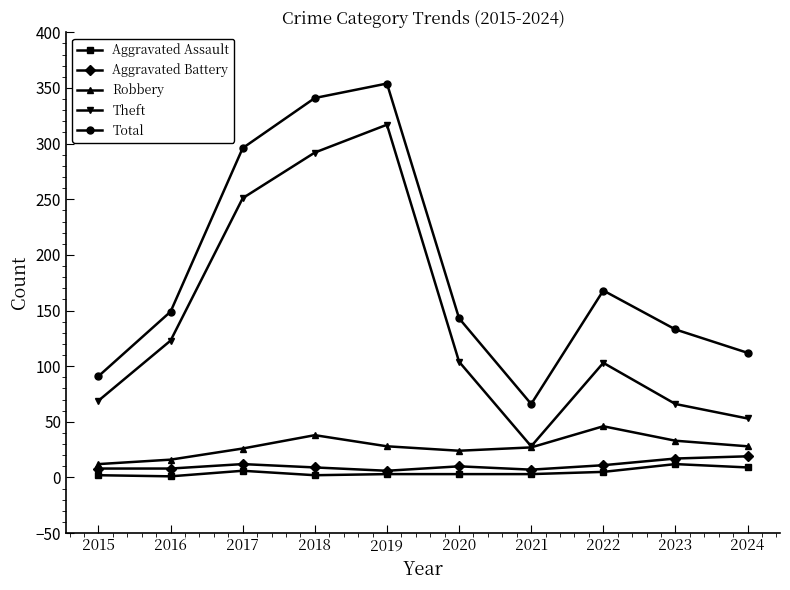

What are all the series names shown in the legend?

Aggravated Assault, Aggravated Battery, Robbery, Theft, Total